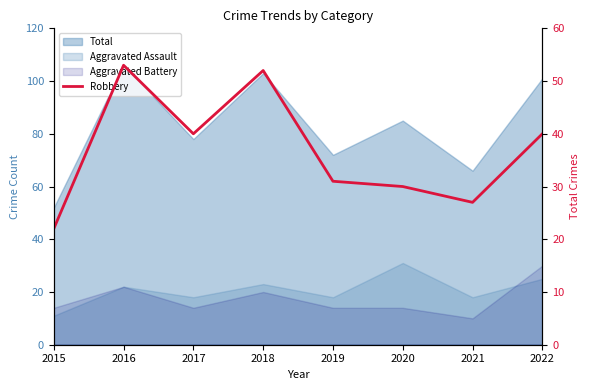

Where is the first local minimum?

2017